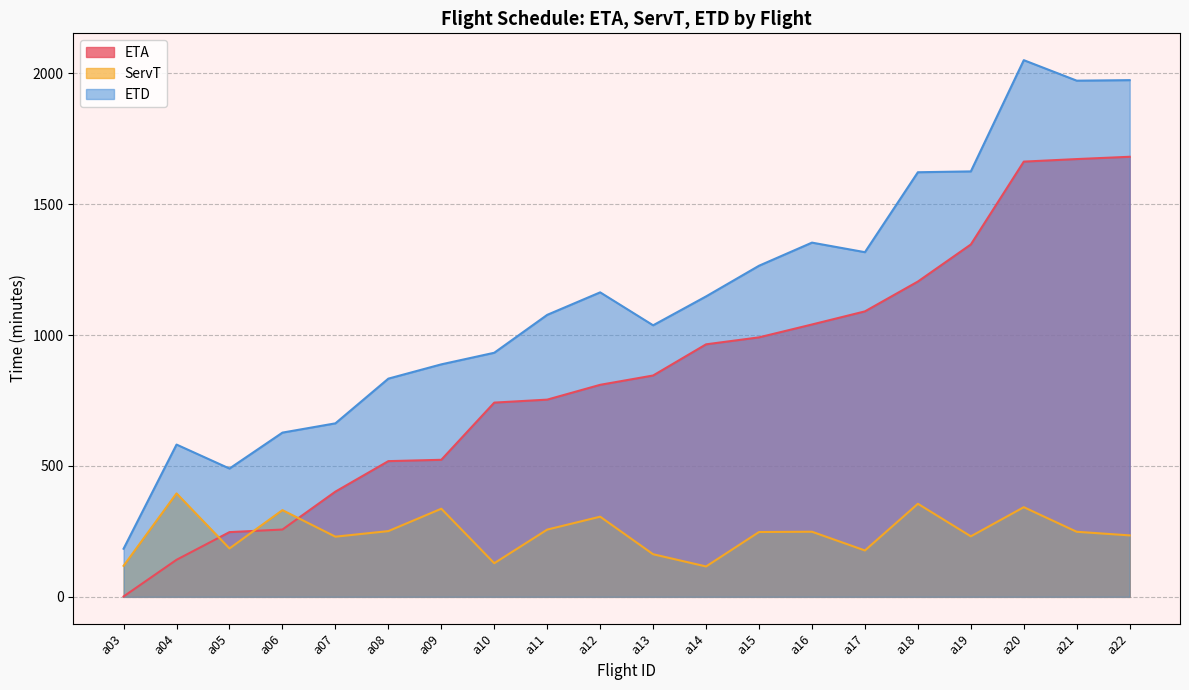

How many times do ServT and ETA cross each other?

3